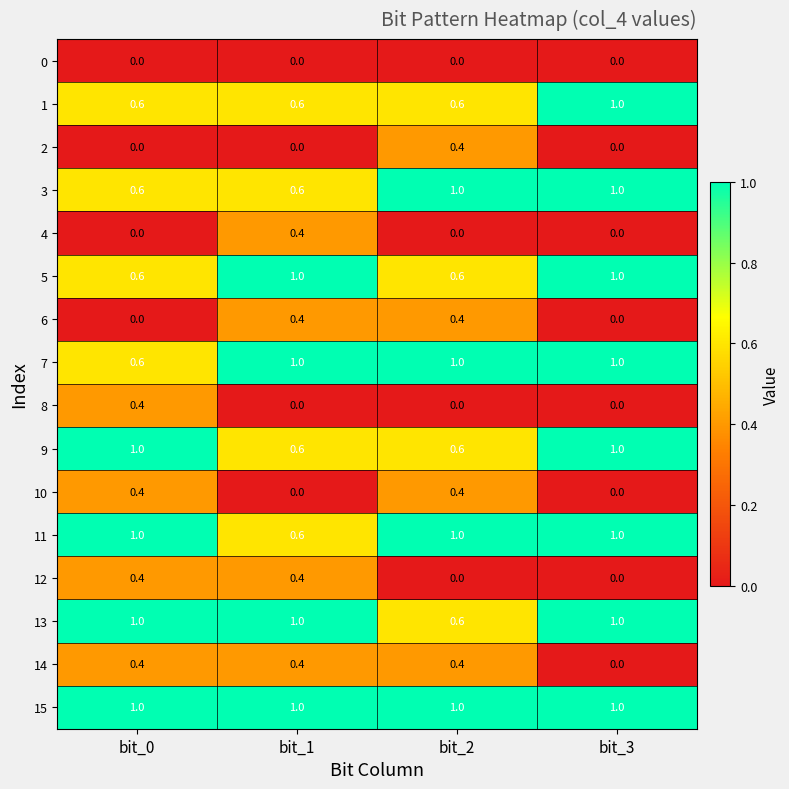

What is the spread (max minus min) of values at bit_3?

1.0